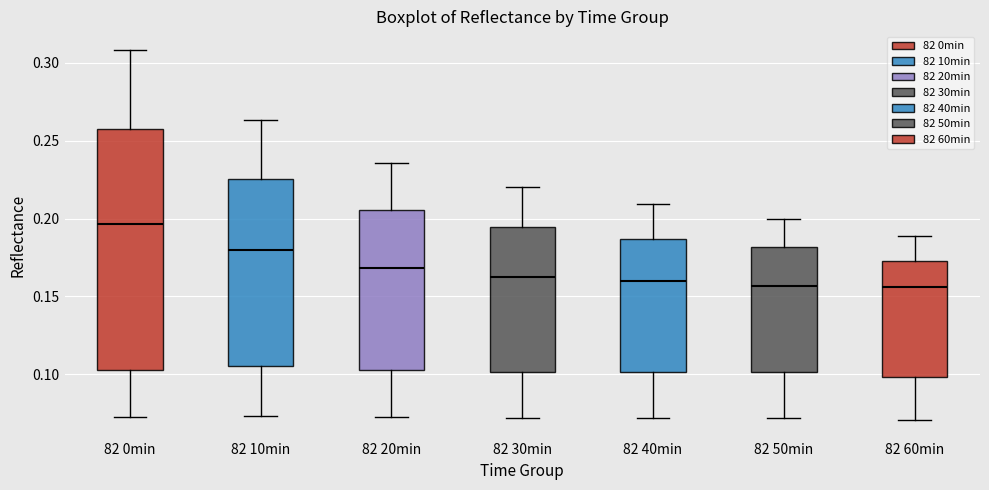

Reading left to right, read every box against the y-axis: the position of its median line, the range the box covers, and the ends of its whiskers. The values are not printed on the chart, so give them approximately, as read against the axis.

82 0min: median 0.195, box 0.105 to 0.260, whiskers 0.075 to 0.310
82 10min: median 0.180, box 0.105 to 0.225, whiskers 0.075 to 0.265
82 20min: median 0.170, box 0.105 to 0.205, whiskers 0.070 to 0.235
82 30min: median 0.160, box 0.100 to 0.195, whiskers 0.070 to 0.220
82 40min: median 0.160, box 0.100 to 0.185, whiskers 0.070 to 0.210
82 50min: median 0.155, box 0.100 to 0.180, whiskers 0.070 to 0.200
82 60min: median 0.155, box 0.100 to 0.175, whiskers 0.070 to 0.190